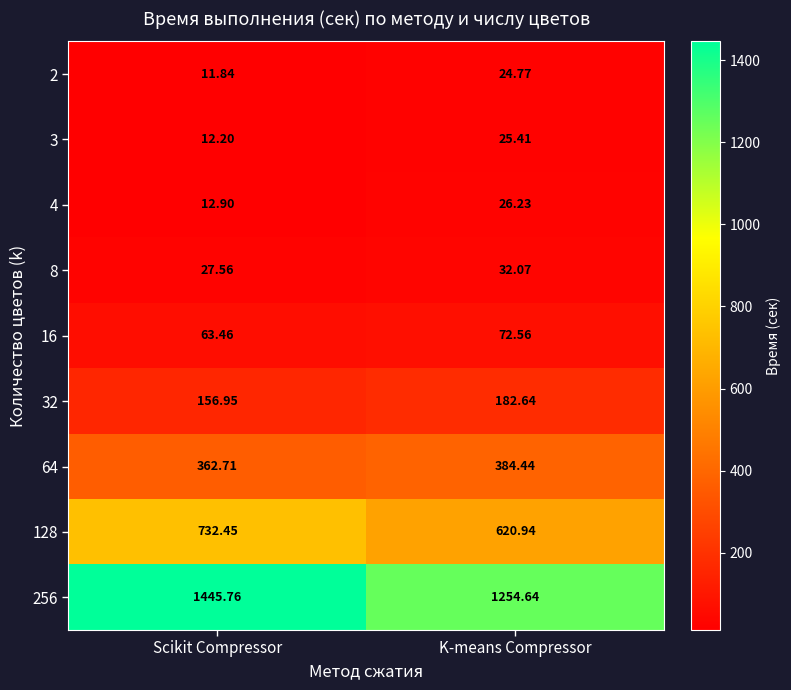

Where is 4 nearest to the value 19?

Scikit Compressor